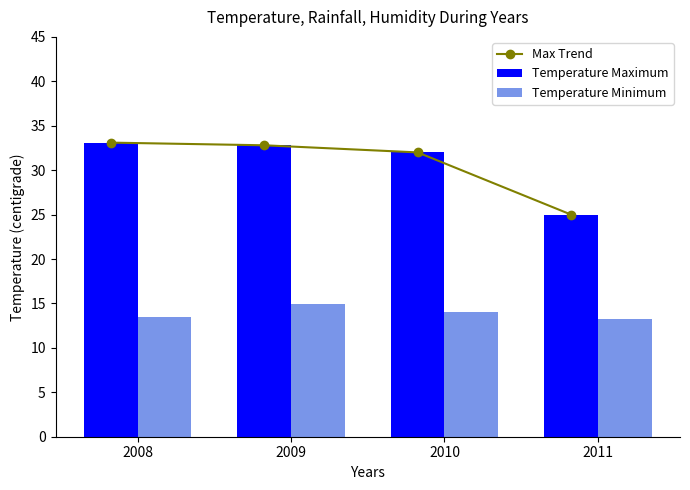

What are all the series names shown in the legend?

Max Trend, Temperature Maximum, Temperature Minimum